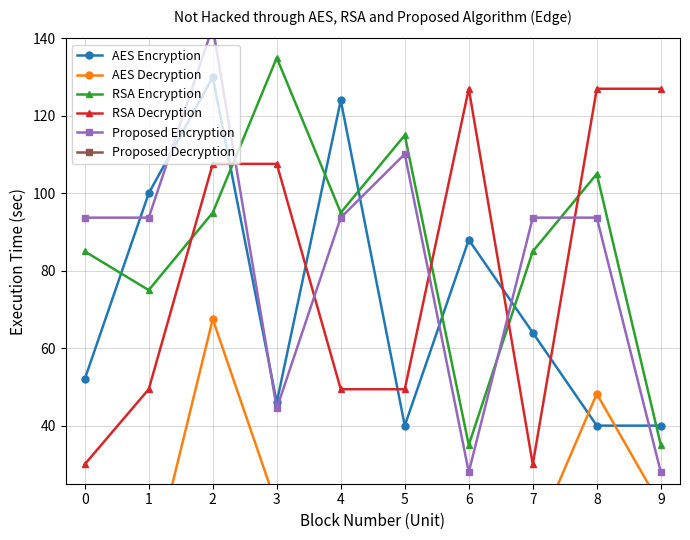

Reading right to left, transcribe all the data shown in this chart.

AES Encryption: 9=40.0	8=40.0	7=64.0	6=88.0	5=40.0	4=124.0	3=46.0	2=130.0	1=100.0	0=52.0
AES Decryption: 9=19.3	8=48.2	7=9.6	6=19.3	5=19.3	4=19.3	3=19.3	2=67.5	1=0.0	0=9.6
RSA Encryption: 9=35.0	8=105.0	7=85.0	6=35.0	5=115.0	4=95.0	3=135.0	2=95.0	1=75.0	0=85.0
RSA Decryption: 9=127.0	8=127.0	7=30.0	6=127.0	5=49.4	4=49.4	3=107.6	2=107.6	1=49.4	0=30.0
Proposed Encryption: 9=28.0	8=93.7	7=93.7	6=28.0	5=110.1	4=93.7	3=44.4	2=143.0	1=93.7	0=93.7
Proposed Decryption: 9=8.0	8=8.0	7=8.0	6=8.0	5=8.0	4=8.0	3=8.0	2=8.0	1=8.0	0=8.0